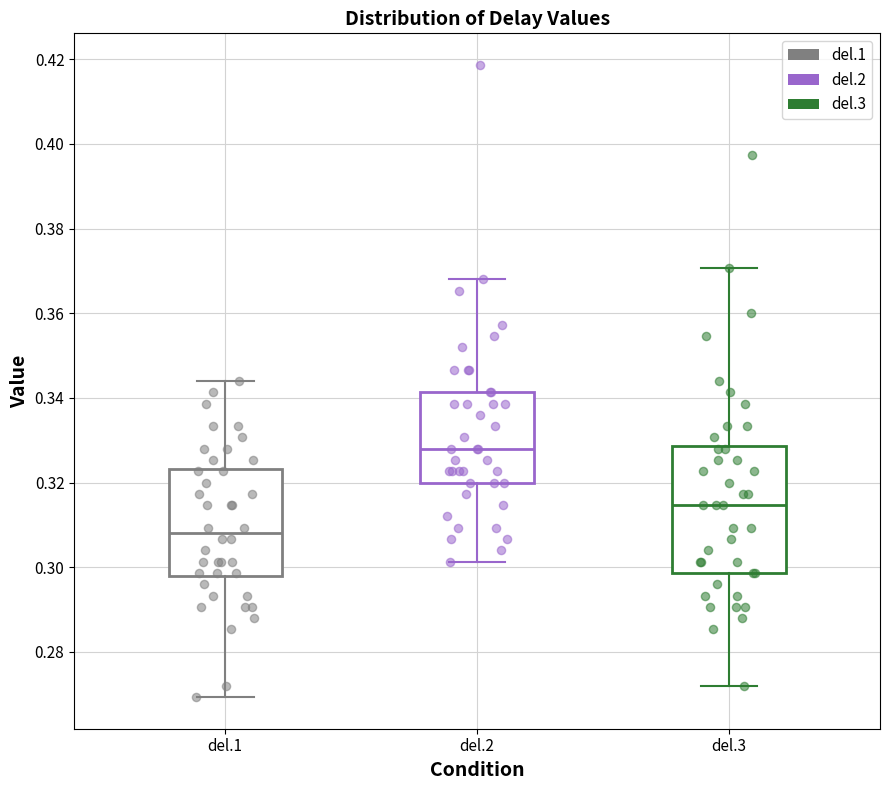

Where is the upper edge of the box for del.3 on the y-axis? The values are not printed on the chart, so give them approximately, as read against the axis.

0.328